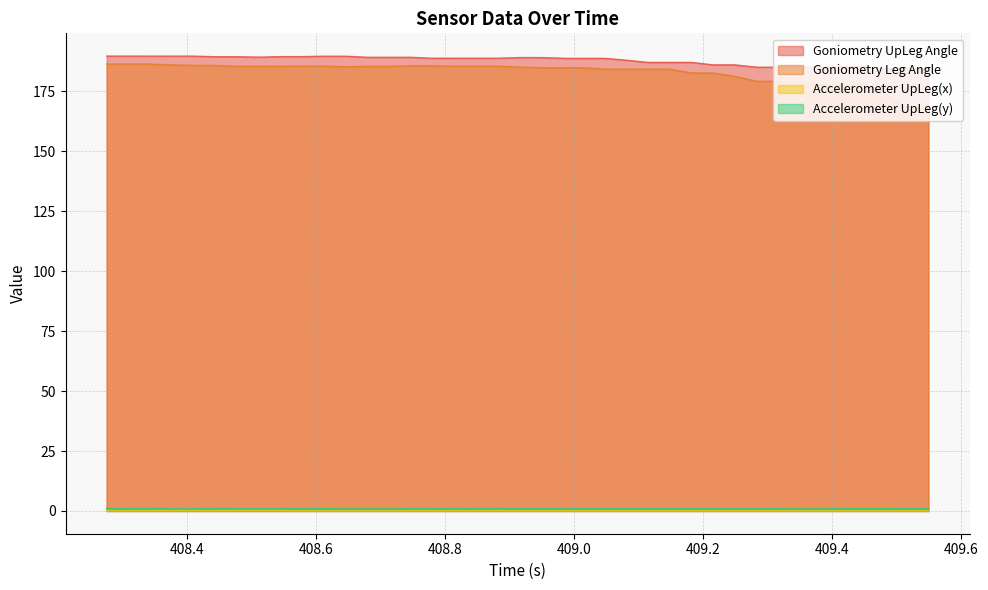

What is the average value of the Goniometry UpLeg Angle series?

187.9